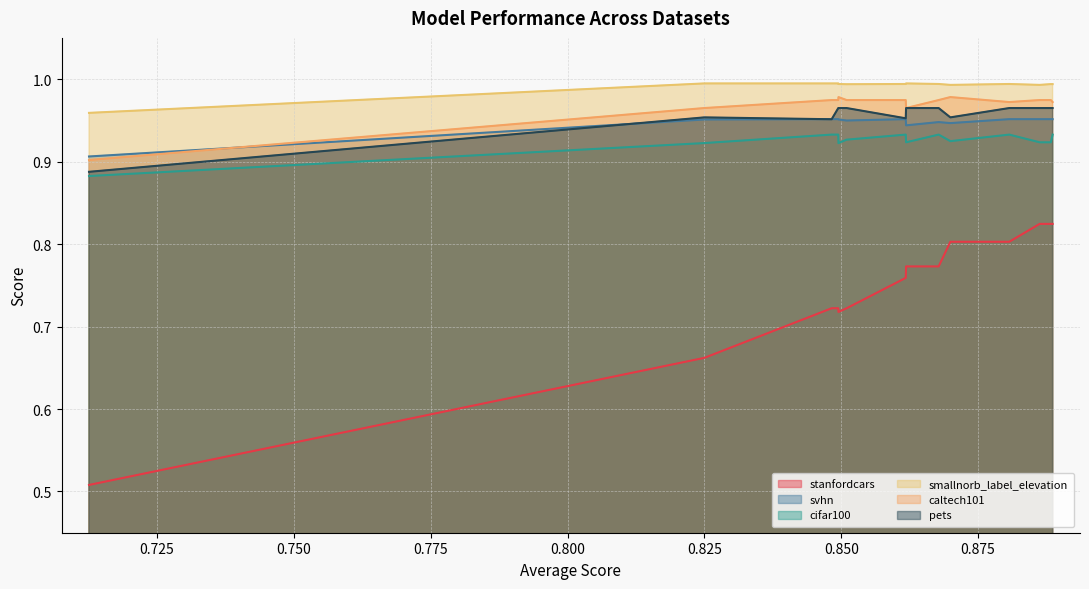

Is the value of cifar100 at rf_SAGEConv greater than the value of svhn at rf_node2vec?

No